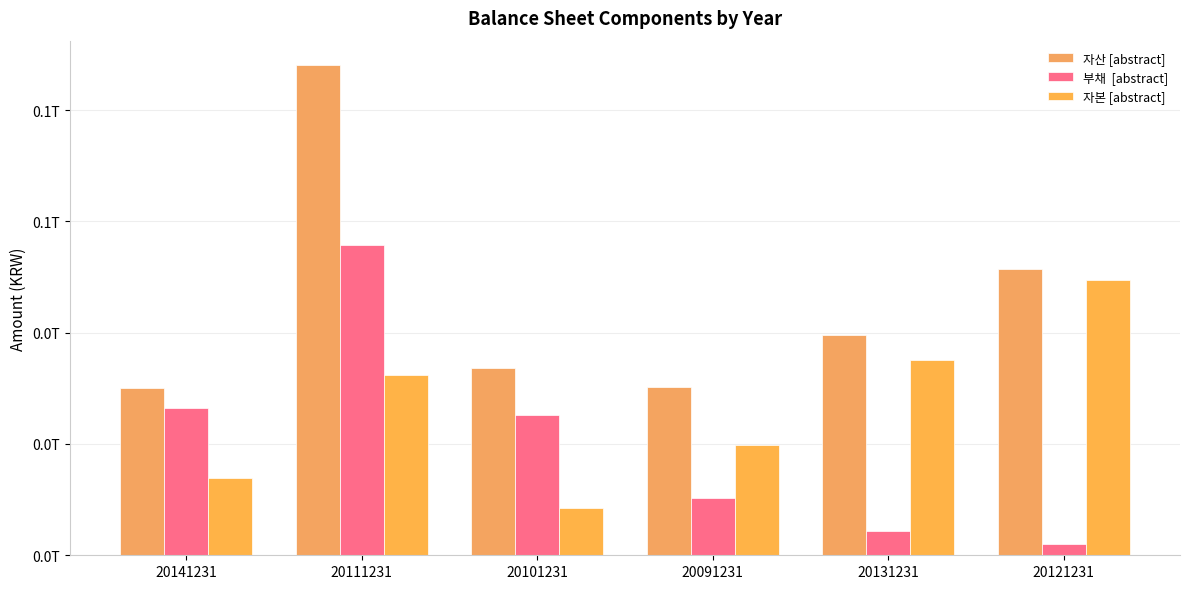

True or false: 부채  [abstract] has a value of 55671159153 at 20111231.

True